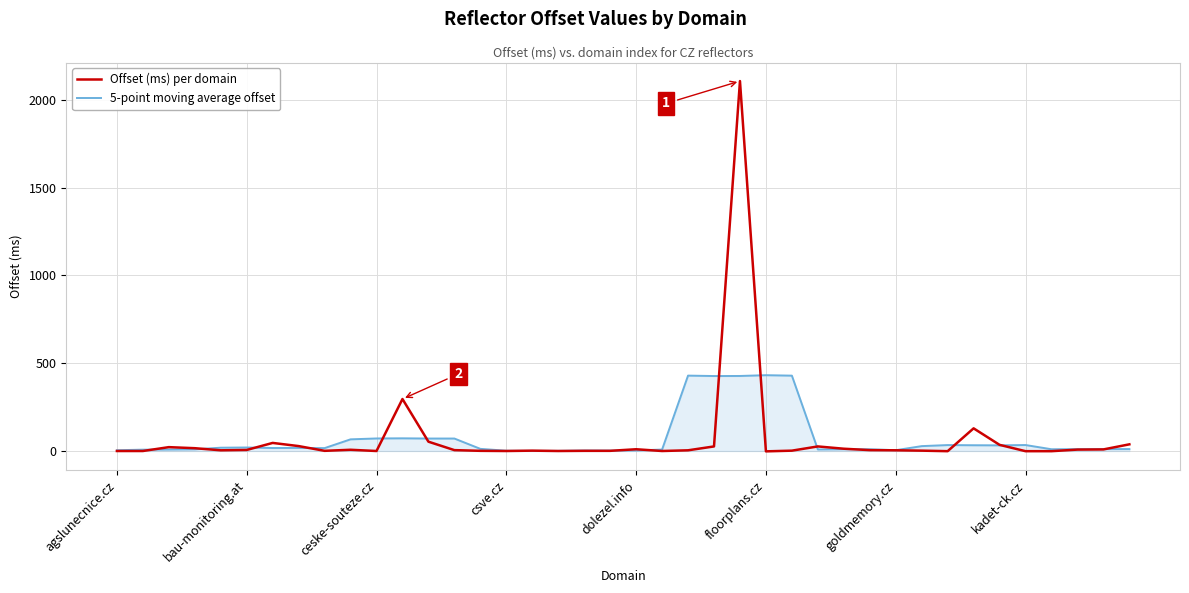

How many distinct data groups are displayed?

2